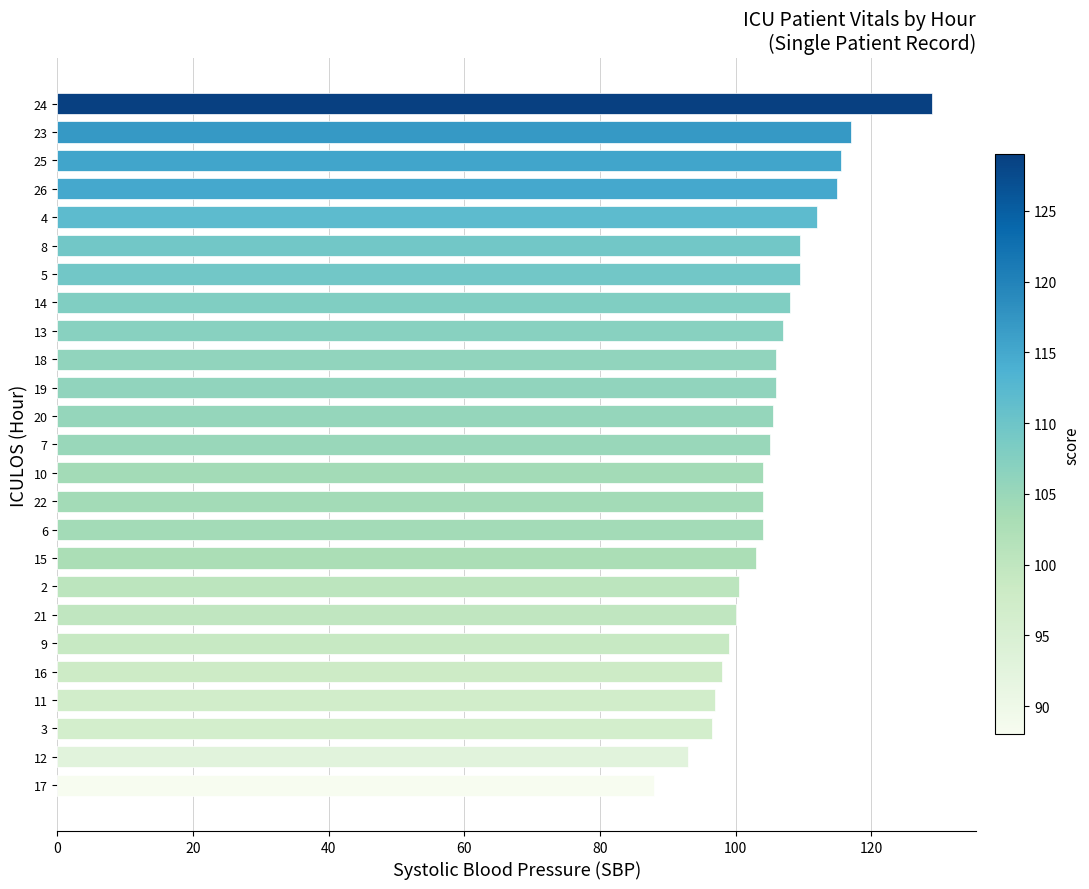

True or false: the data shows 105.0 at 7.

True